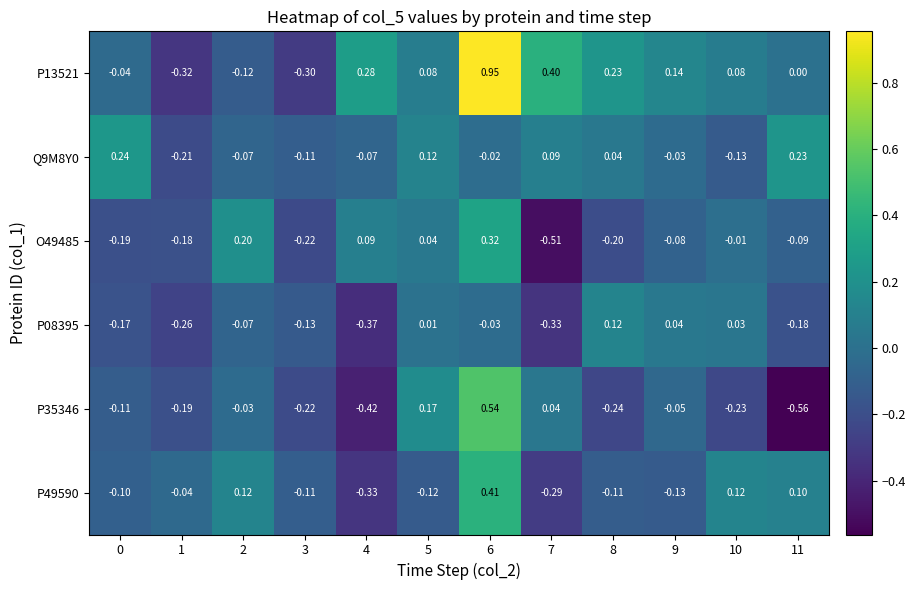

Is the value of O49485 at 11 greater than the value of P35346 at 10?

Yes